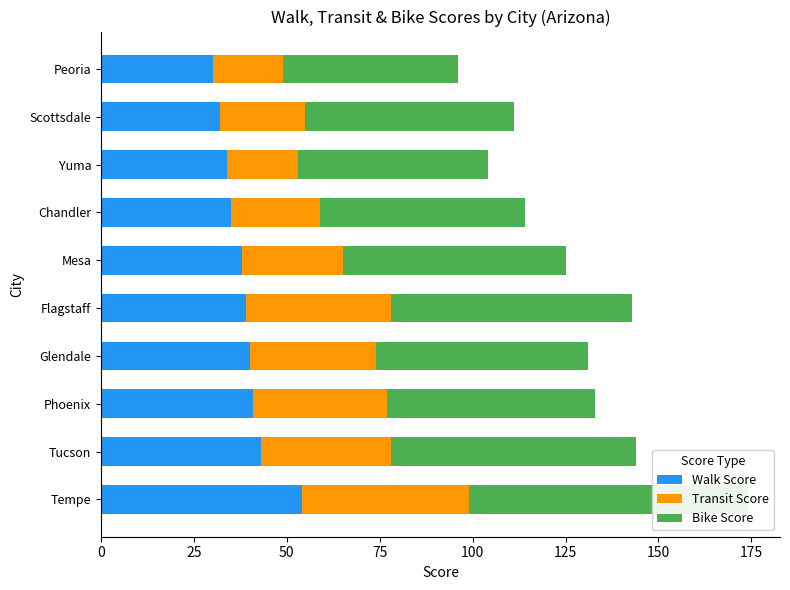

Between Phoenix and Peoria, which is larger?

Phoenix